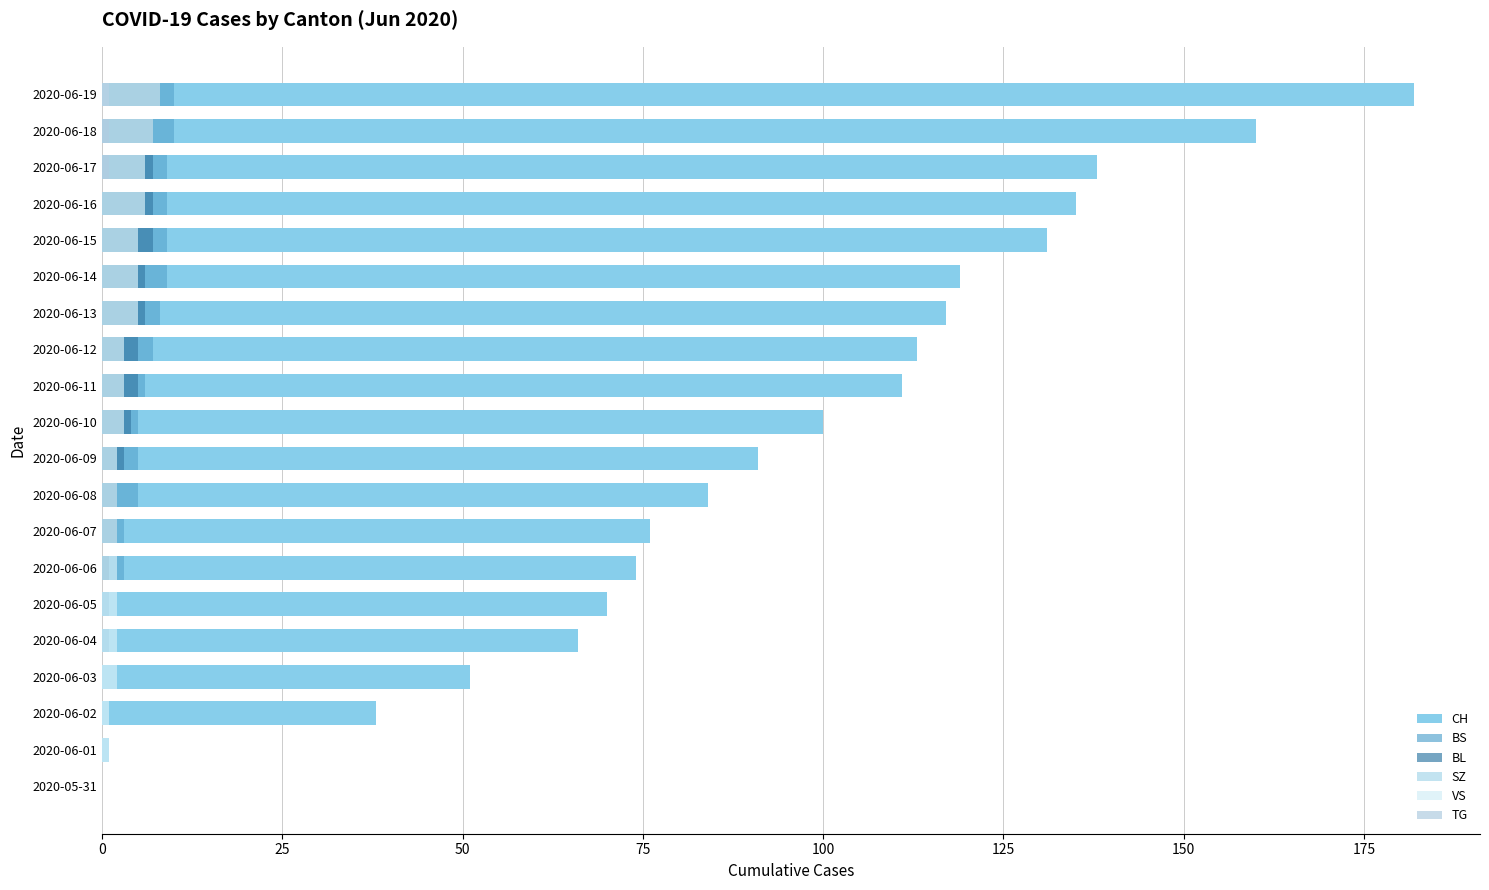

At 9, list the series in order from largest to smallest.

CH, BS, BL, VS, SZ, TG